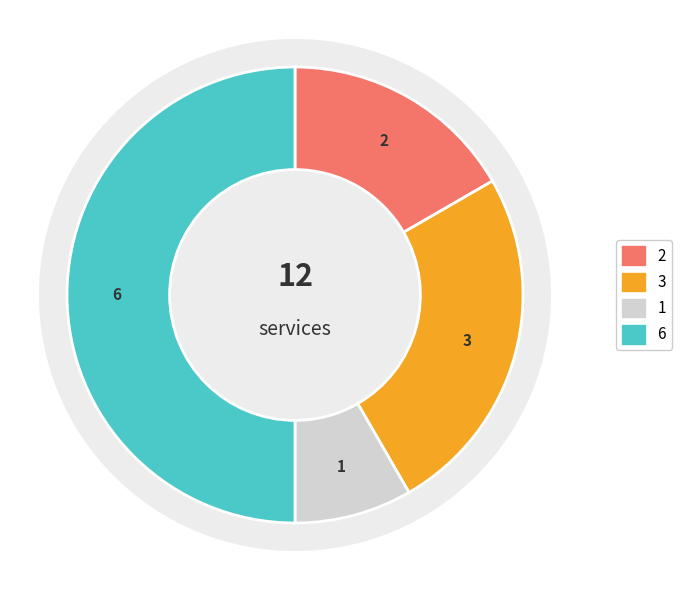

Is it true that Robbery is 62% of the pie?

False